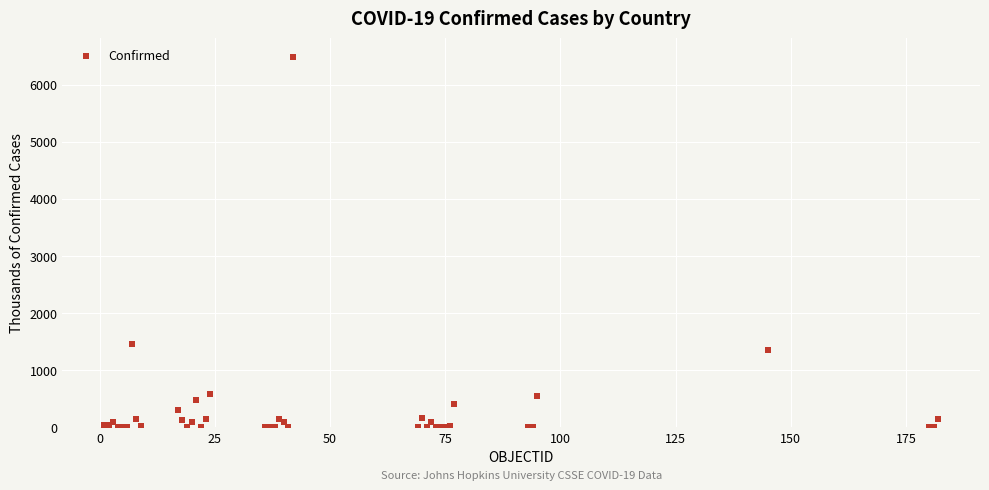

What Y value in the scatter plot is closest to 3243?

1454.6